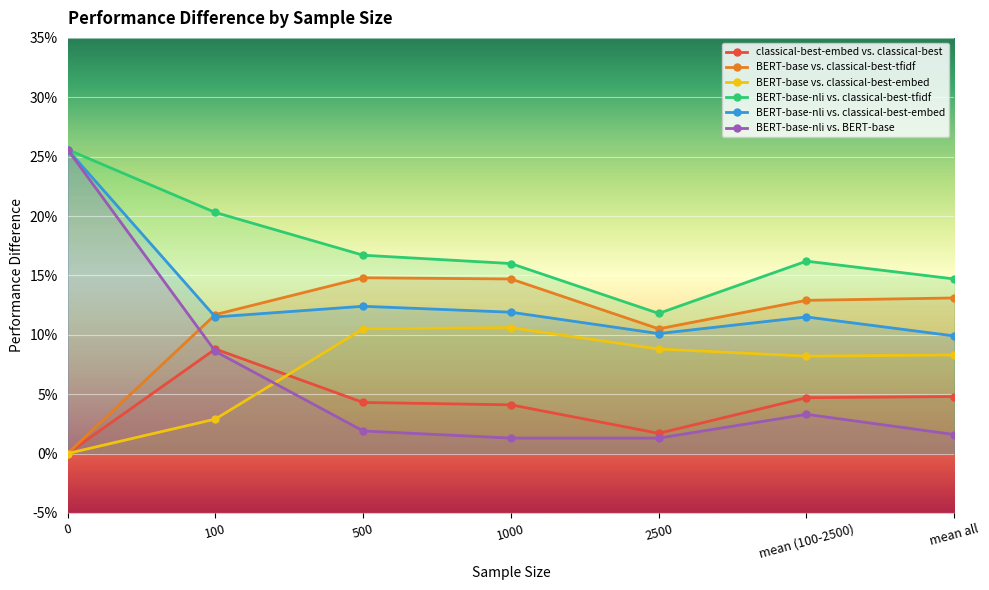

At which label is BERT-base-nli vs. BERT-base closest to 0?

1000